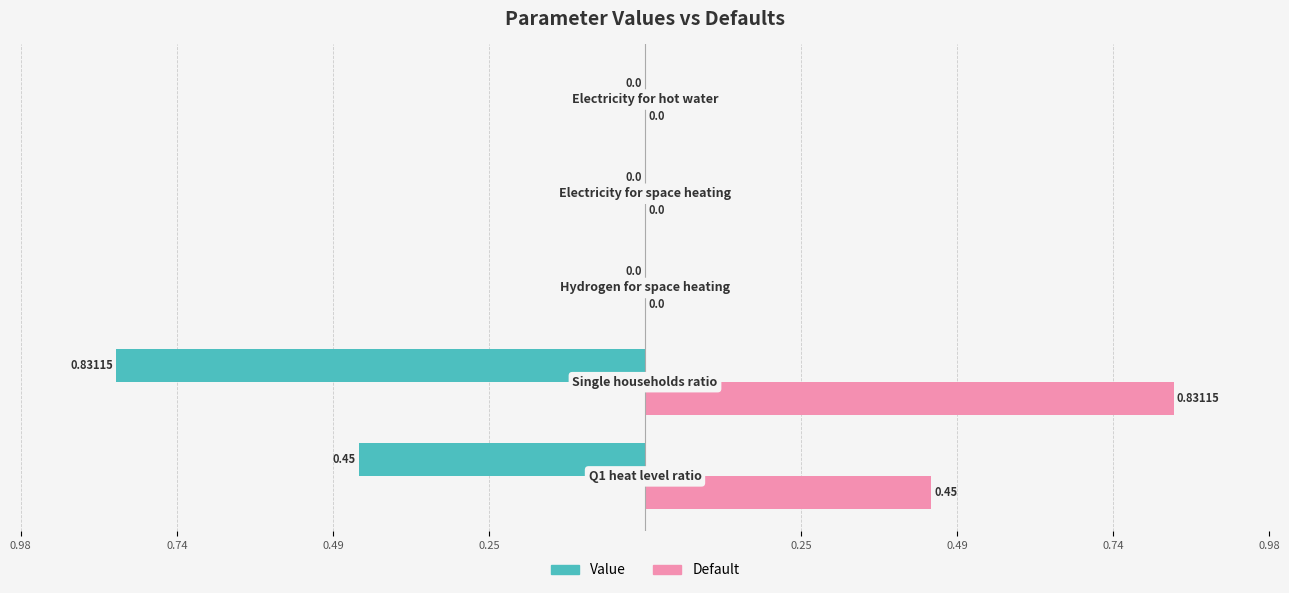

How many Value values are between 0 and 1?

3